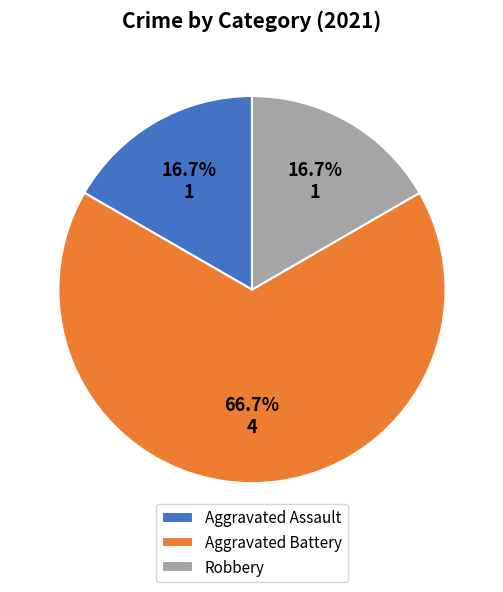

What percentage is the Aggravated Battery slice, to the nearest percent?

67%